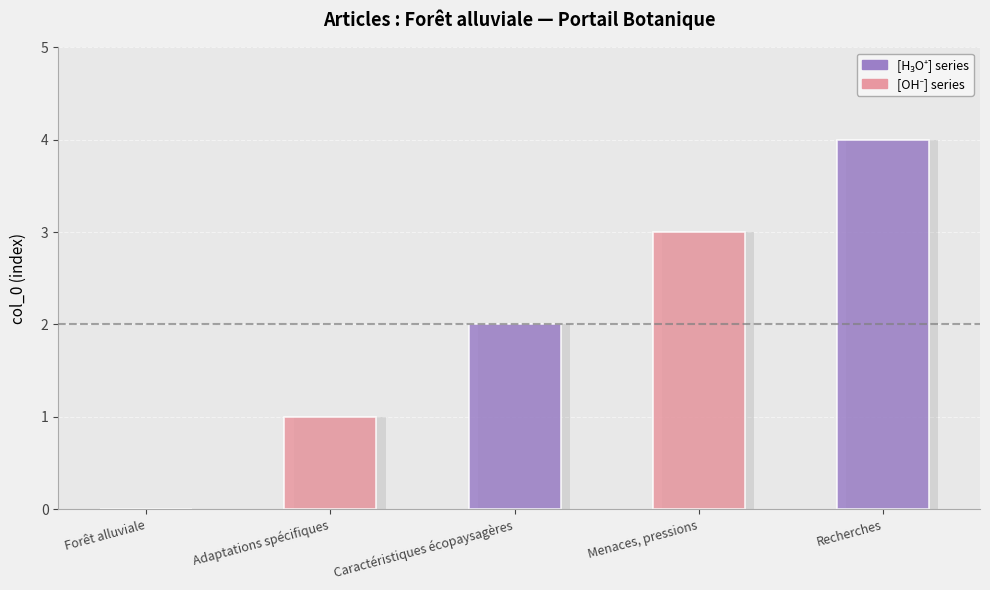

What is the maximum value shown in the chart?

4